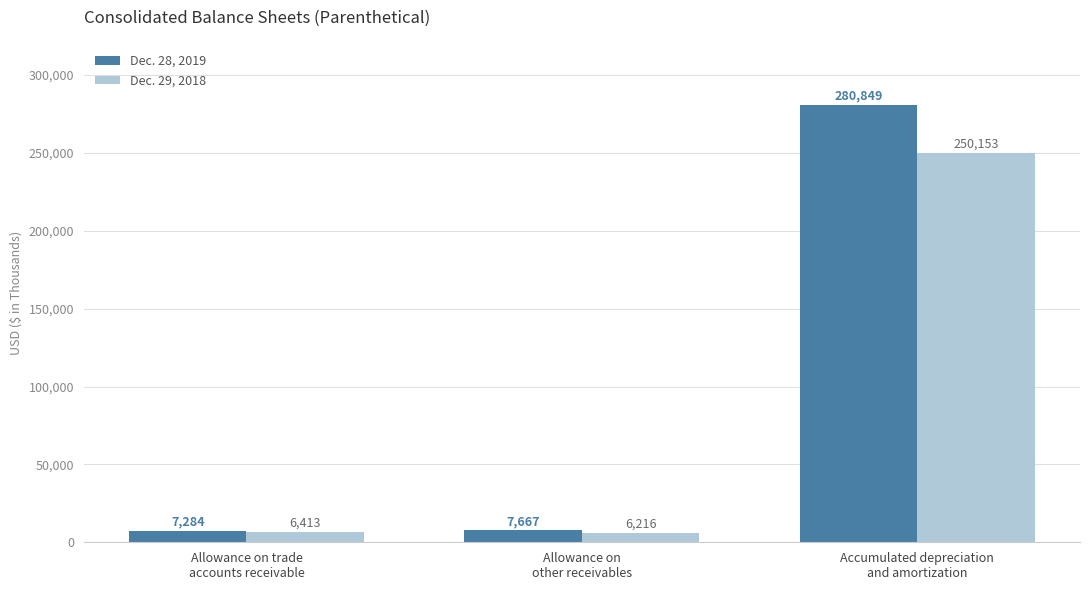

What is the label of the 1st bar from the left?

Allowance on trade
accounts receivable